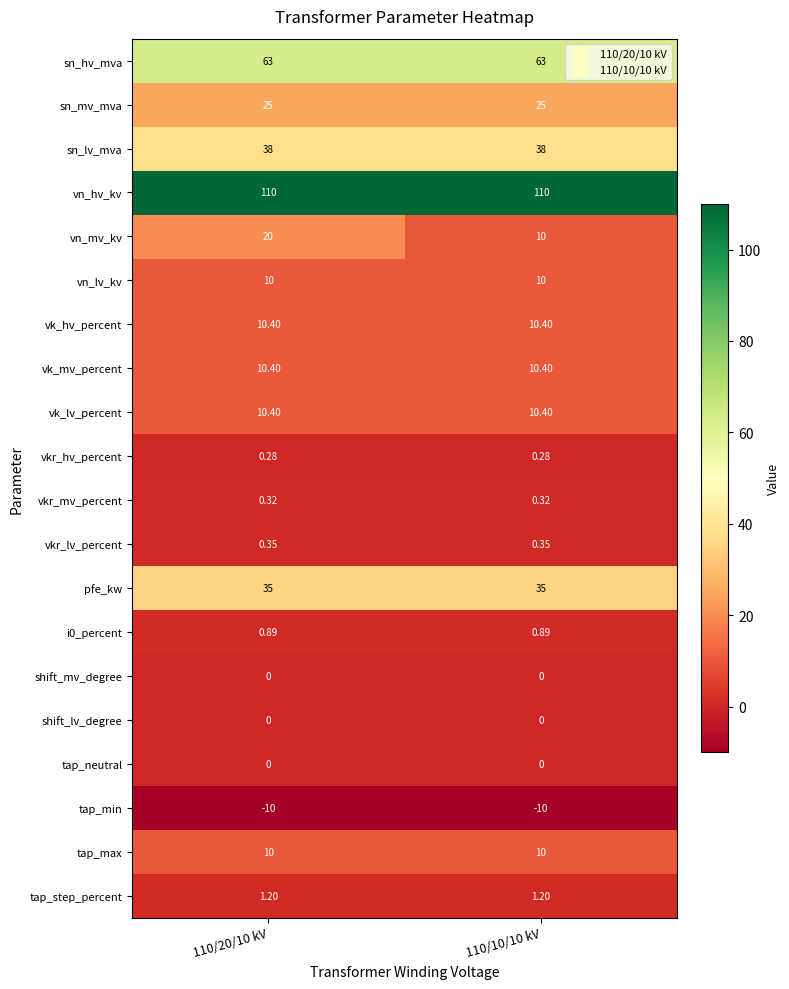

Which series has the largest range (max minus min)?

vn_mv_kv